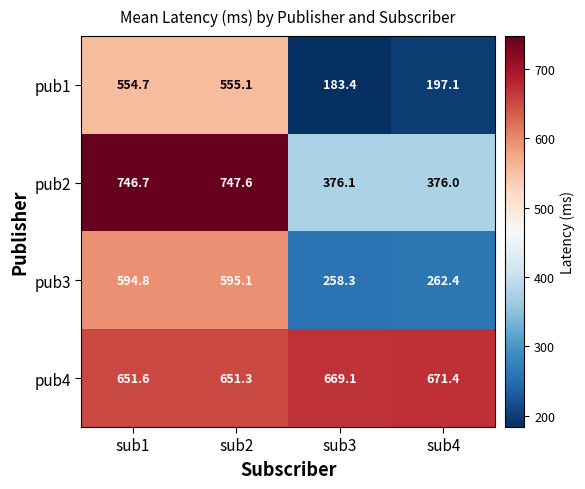

At which category does the chart reach its minimum across all series?

sub3